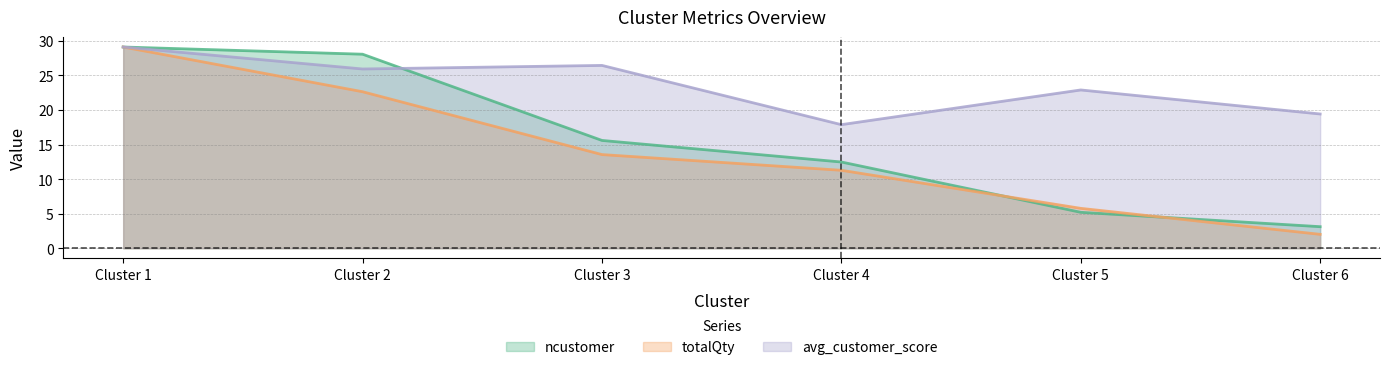

The totalQty series shows 11.3 at Cluster 4. True or false?

True